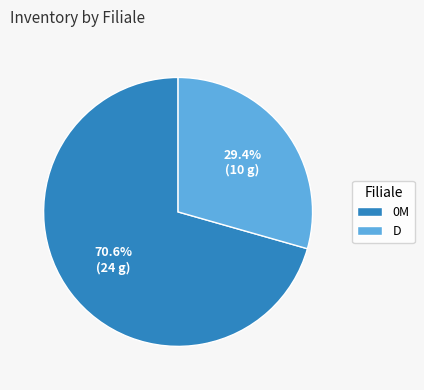

Rank the categories by value from highest to lowest.

0M, D